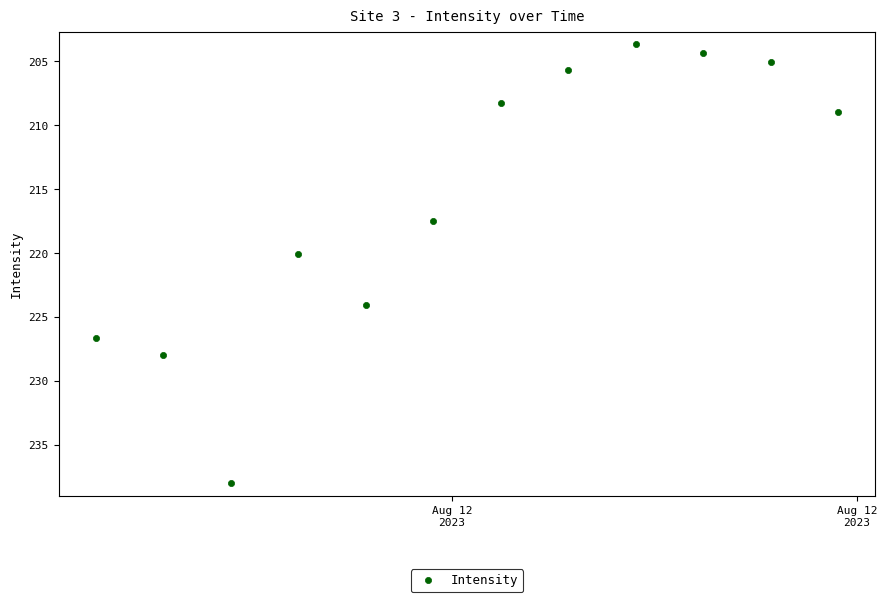

What is the average X value?

19581.8